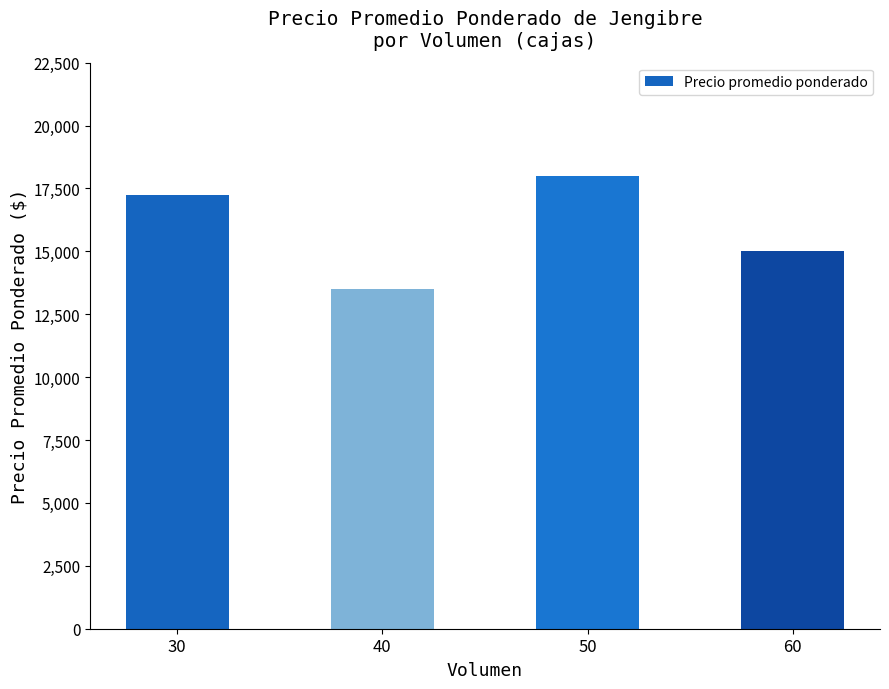

Count the values in the range 15000 to 18000.

3